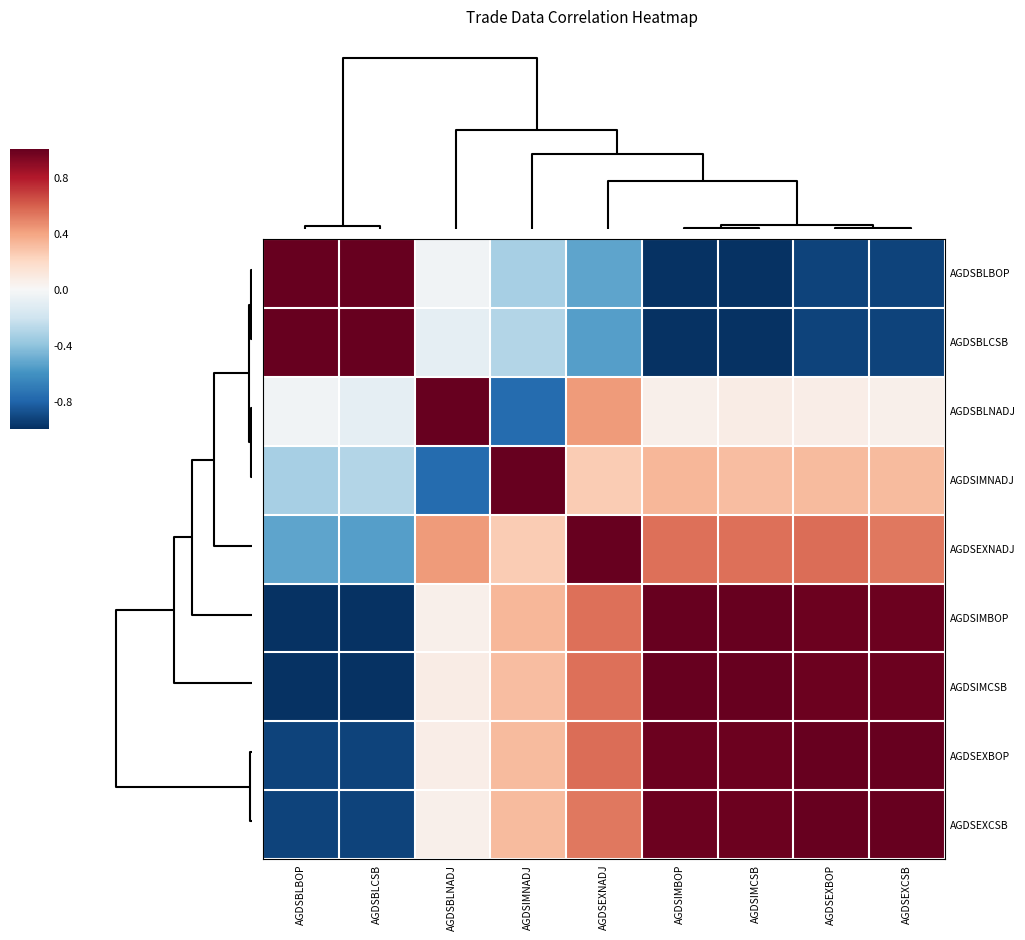

List the series in order of their peak value, lowest first.

AGDSIMNADJ, AGDSIMBOP, AGDSBLBOP, AGDSBLCSB, AGDSBLNADJ, AGDSEXNADJ, AGDSIMCSB, AGDSEXBOP, AGDSEXCSB